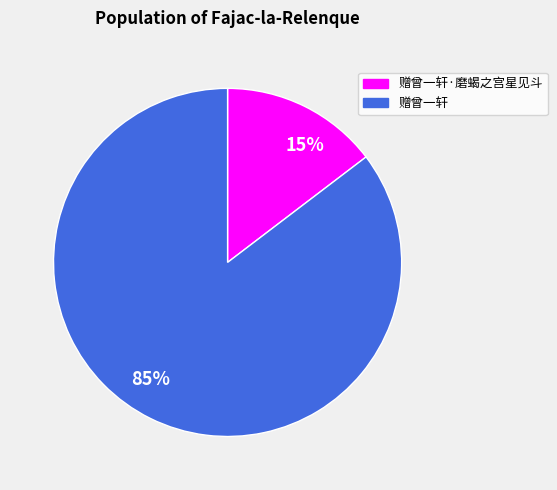

The 85% slice represents 85% of the pie. True or false?

True